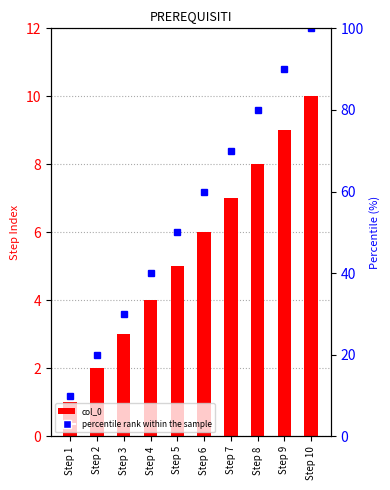

True or false: percentile rank within the sample has a value of 50 at Step 5.

True